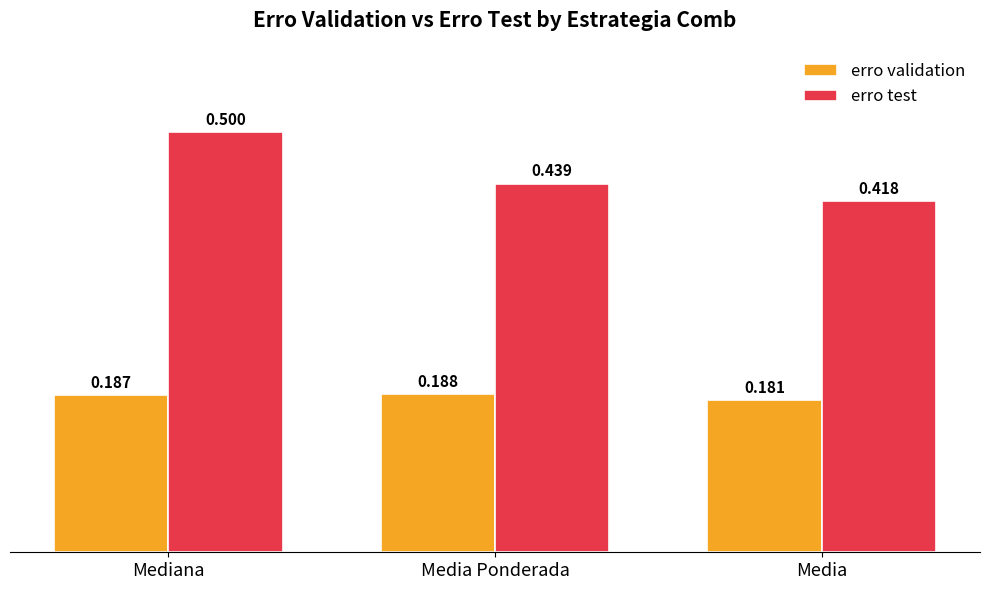

Rank the categories by erro test value from lowest to highest.

Media, Media Ponderada, Mediana